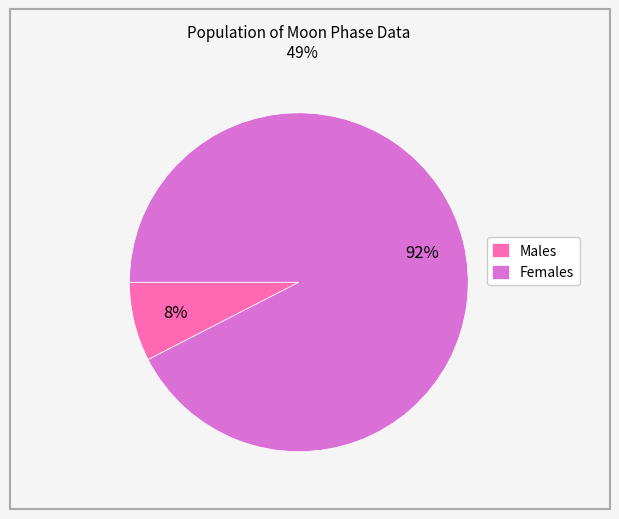

Count the number of slices in the pie.

2